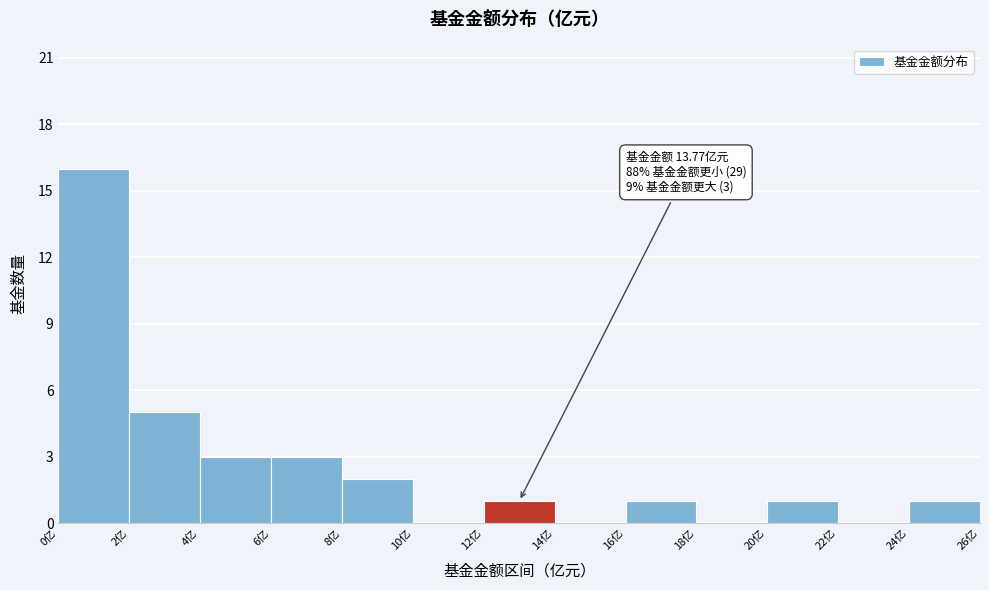

Which range on the x-axis has the tallest bar?

0 to 2